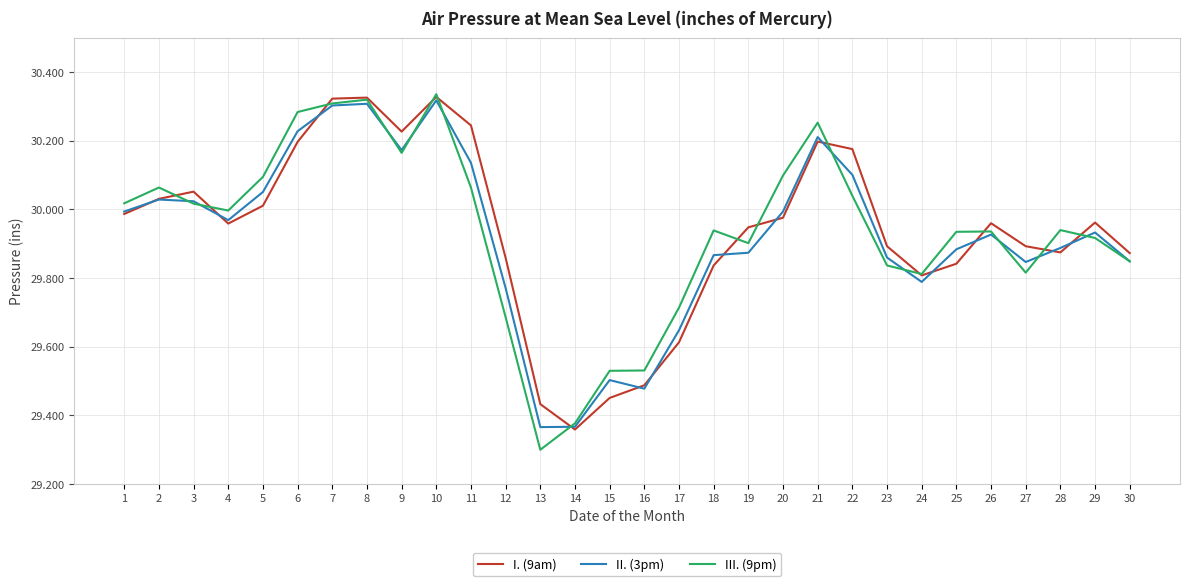

At which category does the chart reach its minimum across all series?

13